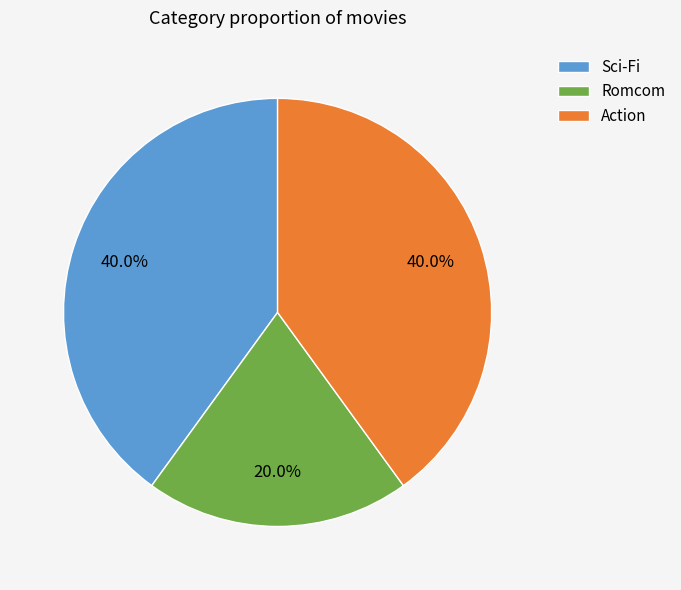

What is the ratio of the value at Romcom to the value at Sci-Fi?

0.5